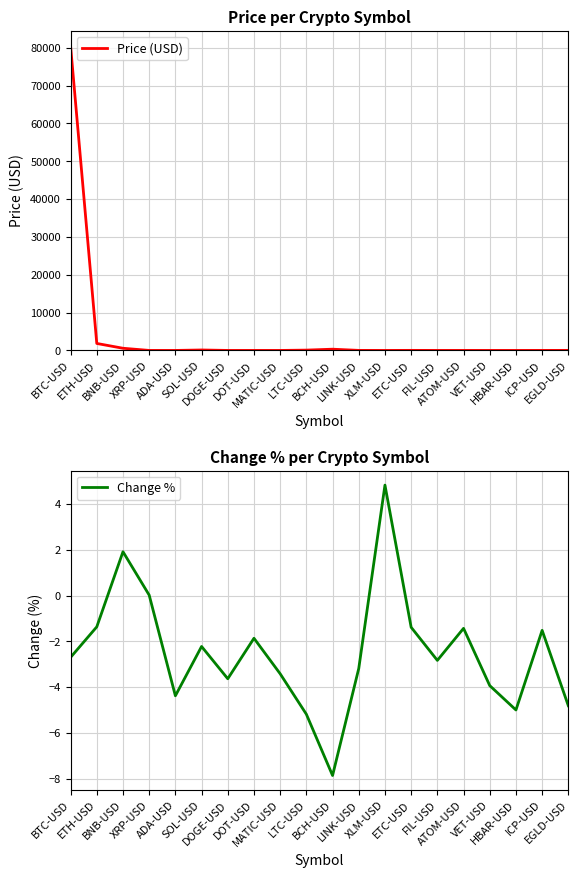

What value does the Price (USD) series have at DOT-USD?

3.9